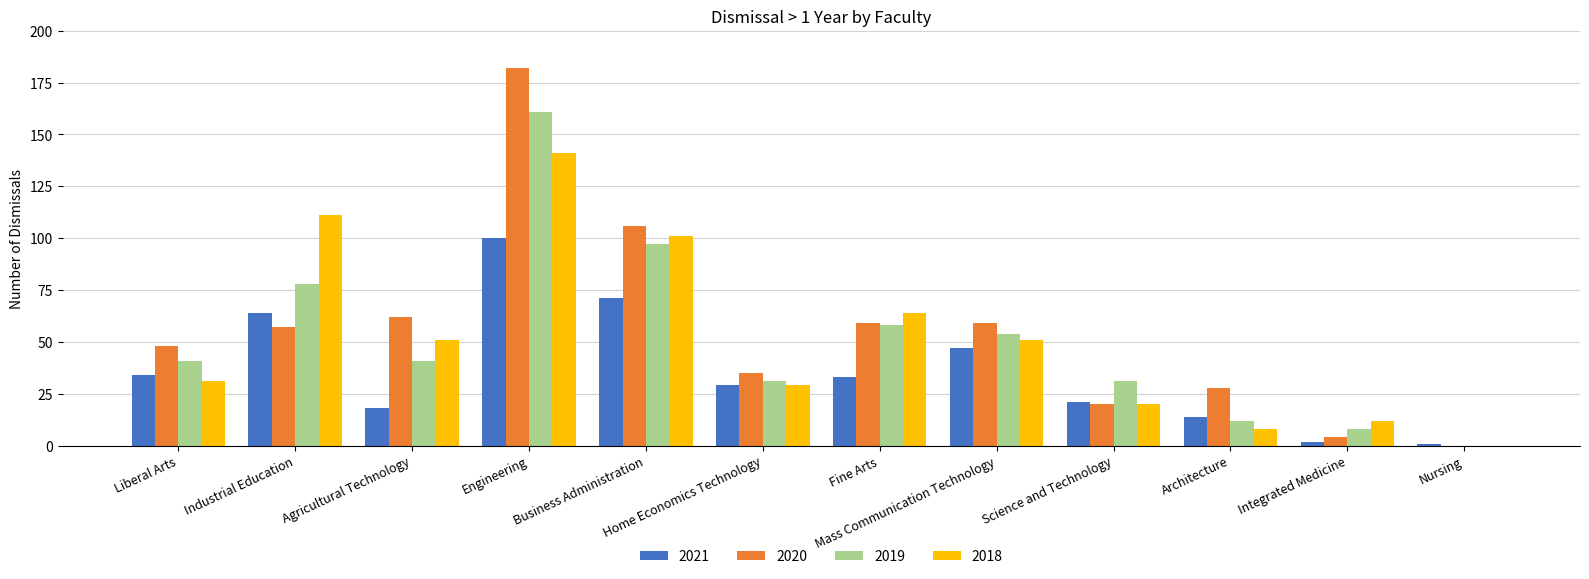

Which series changed the most between Fine Arts and Science and Technology?

2018